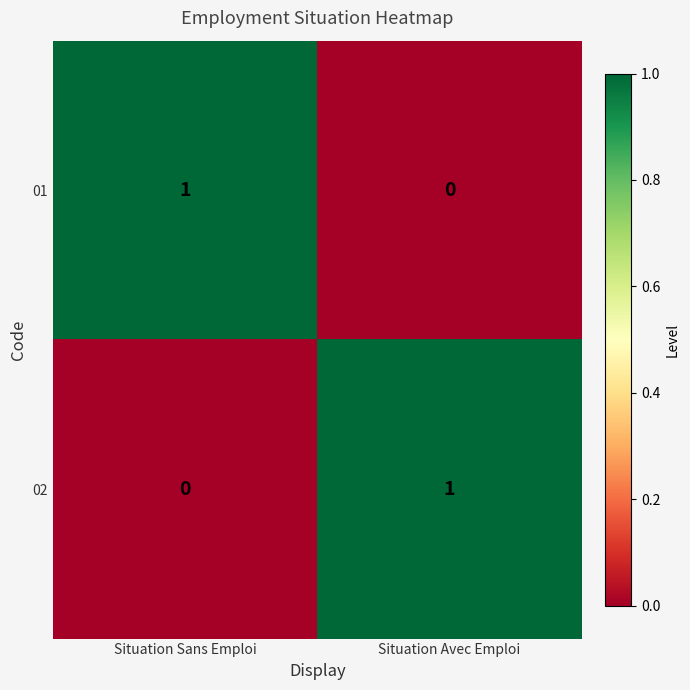

Where is 01 nearest to the value 0?

Situation Avec Emploi